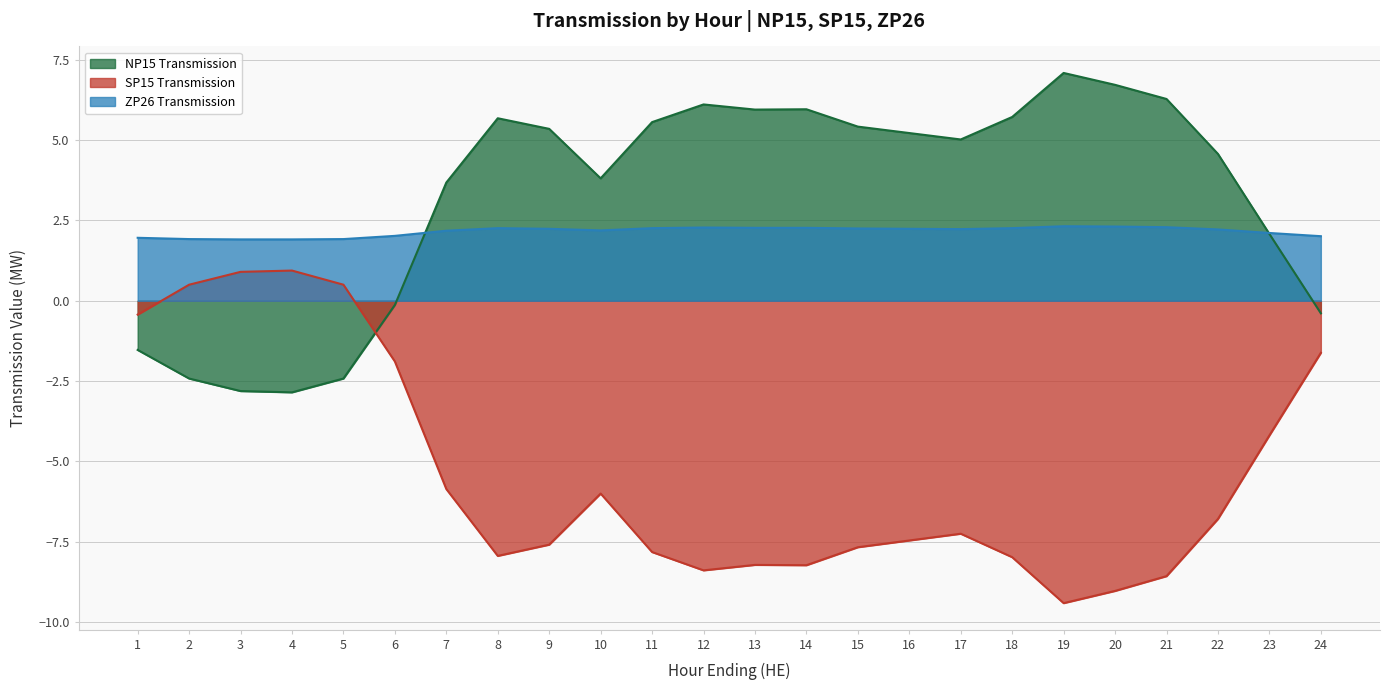

Between 5 and 10, which is larger?

10